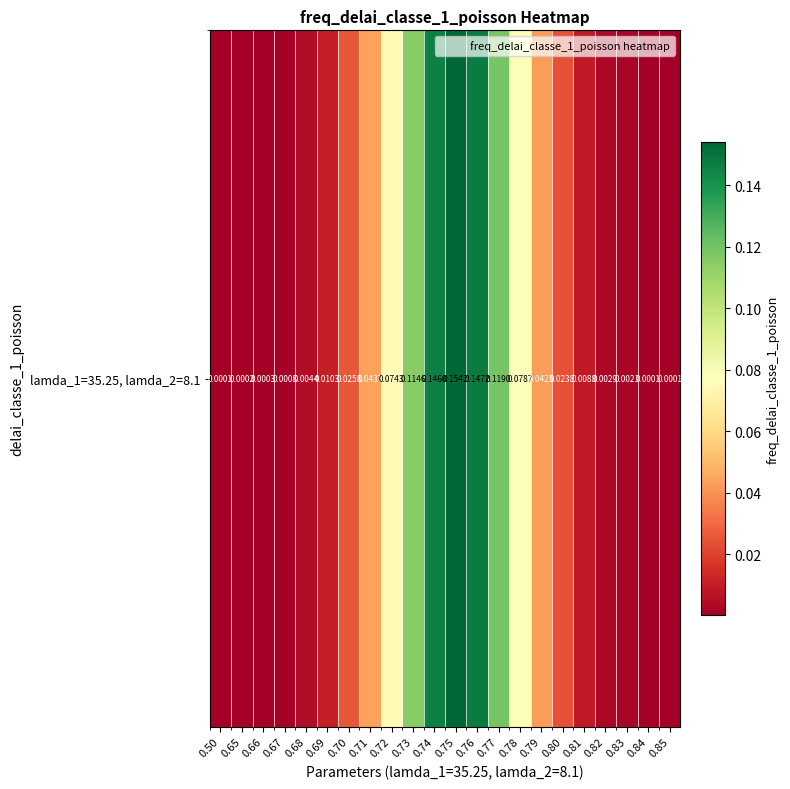

Reading left to right, transcribe all the data shown in this chart.

0.0	0.0	0.0	0.0	0.0	0.0	0.0	0.0	0.1	0.1	0.1	0.2	0.1	0.1	0.1	0.0	0.0	0.0	0.0	0.0	0.0	0.0